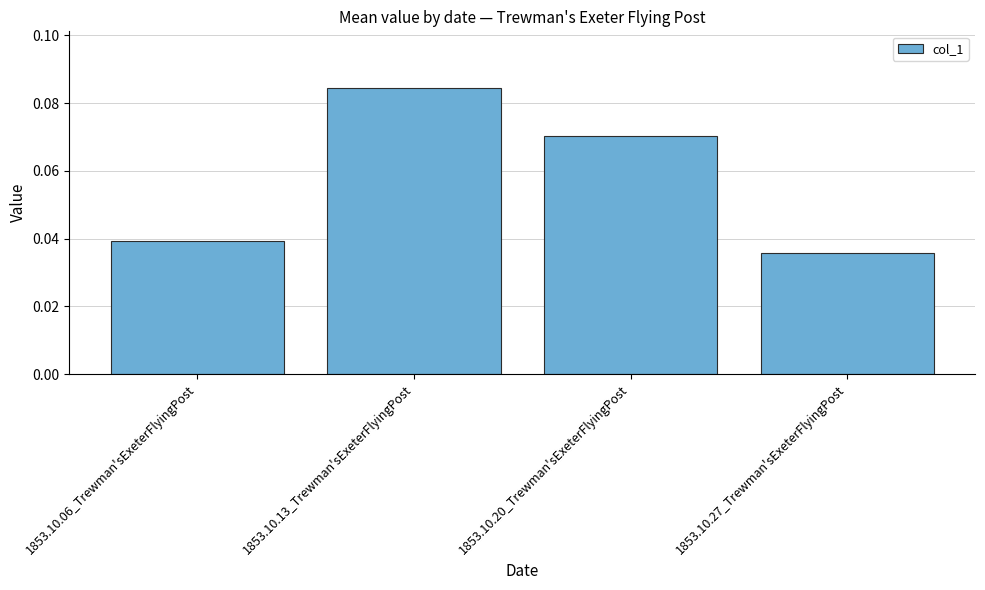

Which has a higher value, 1853.10.06_Trewman'sExeterFlyingPost or 1853.10.20_Trewman'sExeterFlyingPost?

1853.10.20_Trewman'sExeterFlyingPost